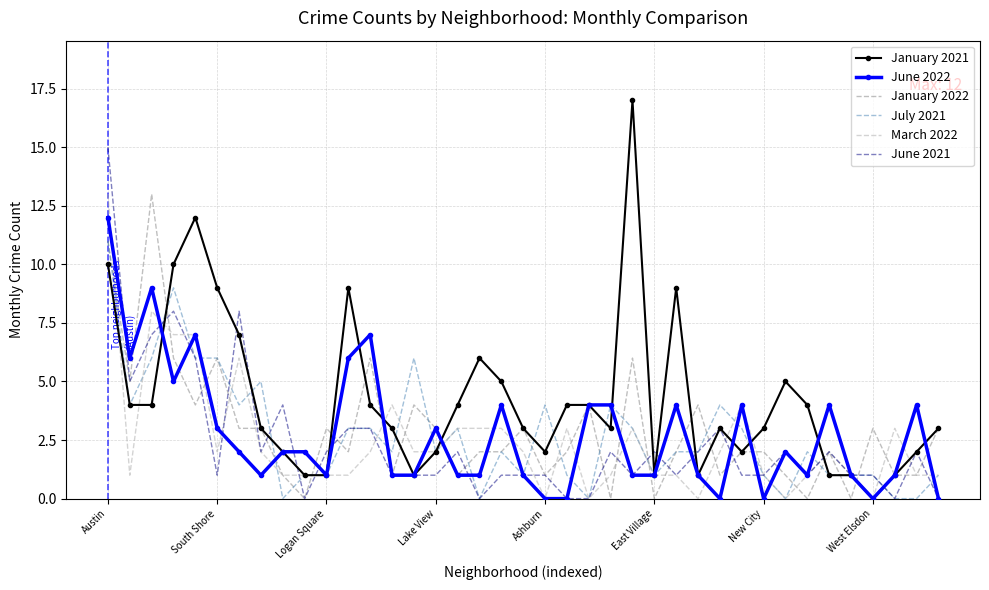

Which series ends up on top after the final intersection of July 2021 and June 2022?

July 2021